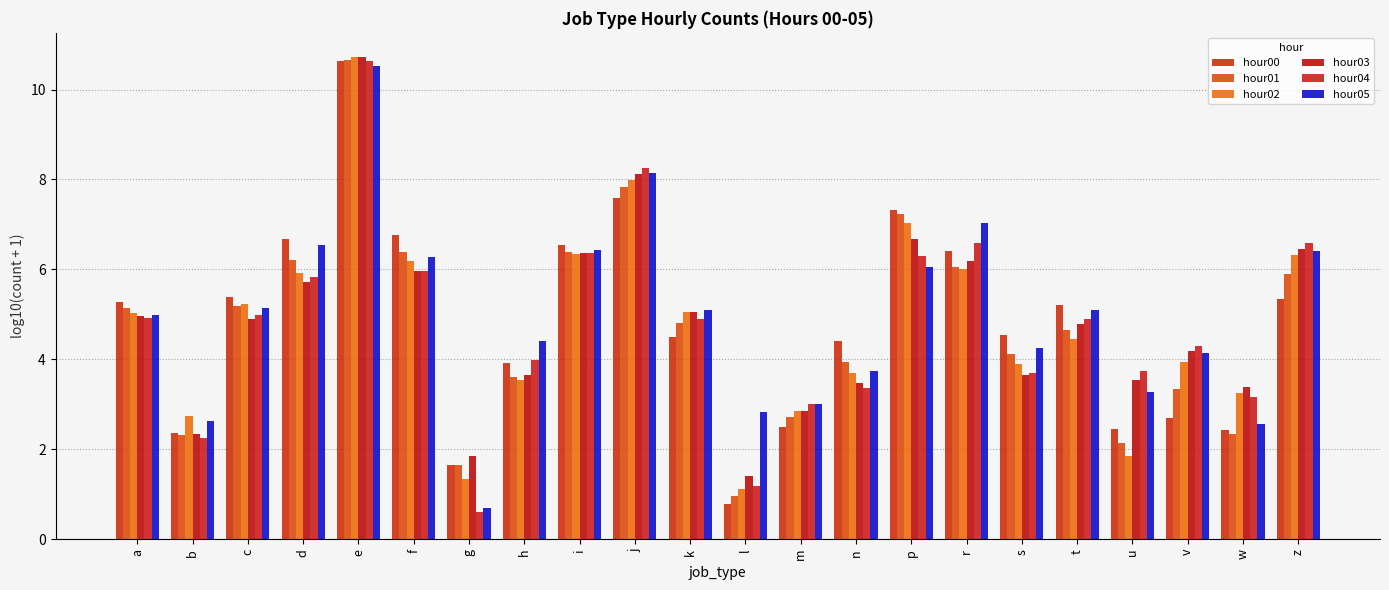

How many values in the hour02 series are below 5?

11